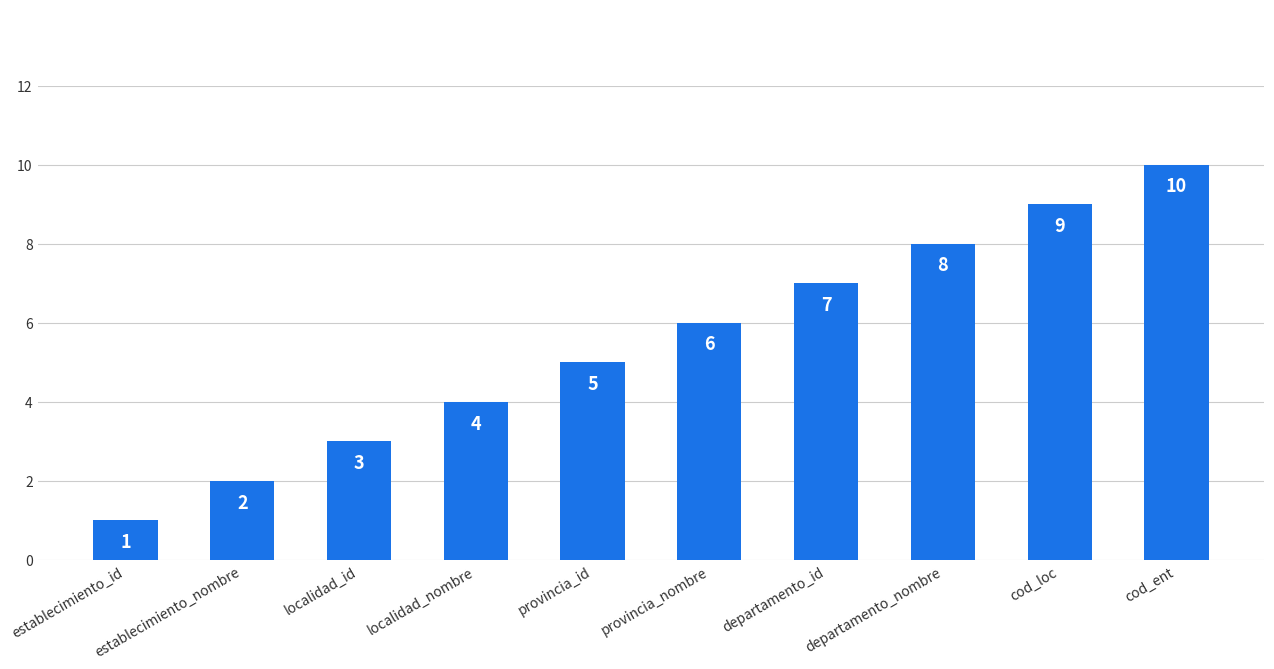

What value does the data have at departamento_nombre?

8